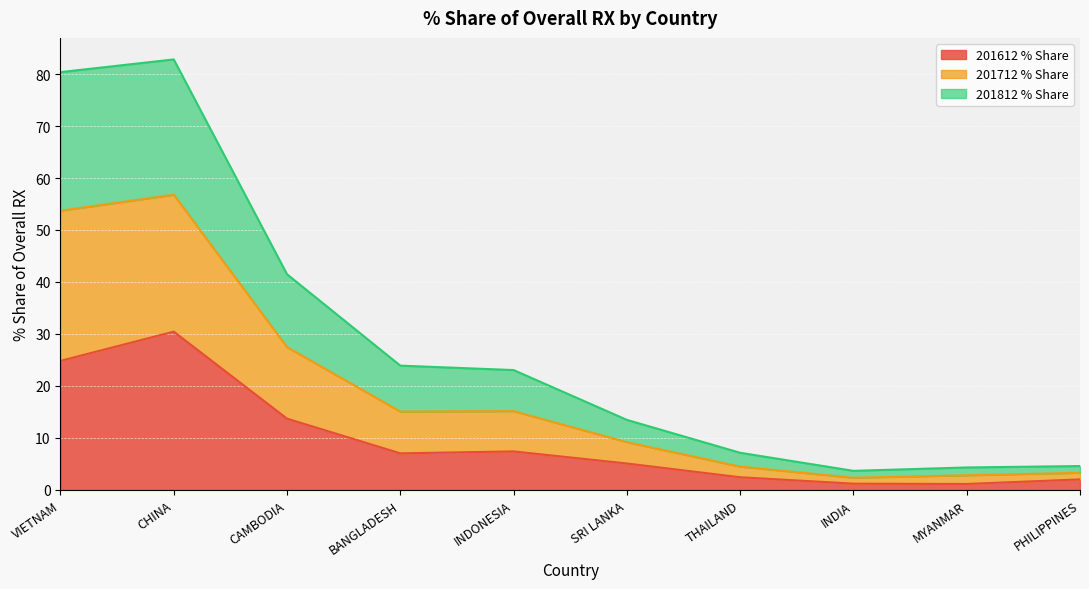

At which label does 201612 % Share reach its peak?

CHINA